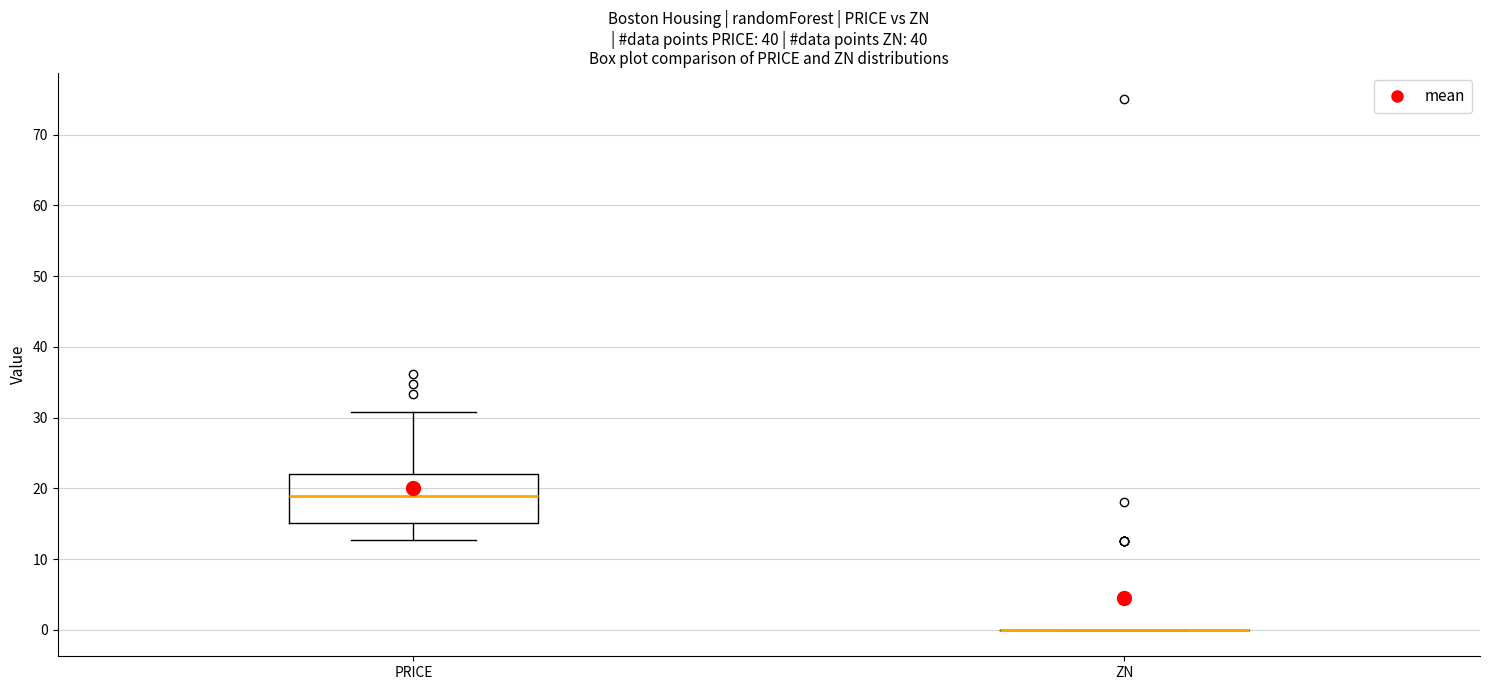

Reading left to right, read every box against the y-axis: the position of its median line, the range the box covers, and the ends of its whiskers. The values are not printed on the chart, so give them approximately, as read against the axis.

PRICE: median 19, box 15 to 22, whiskers 13 to 31
ZN: box collapsed to a line at 0, whiskers 0 to 0